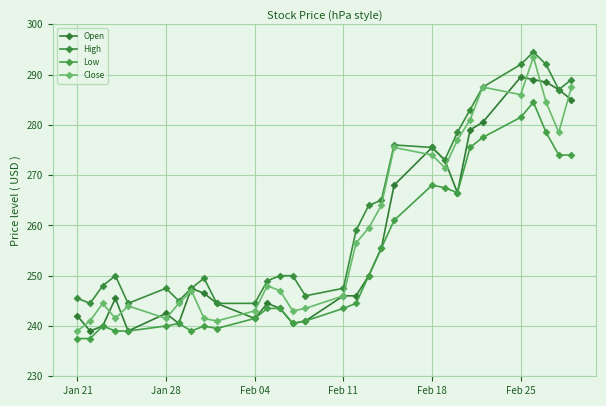

Does the chart have visible grid lines?

Yes